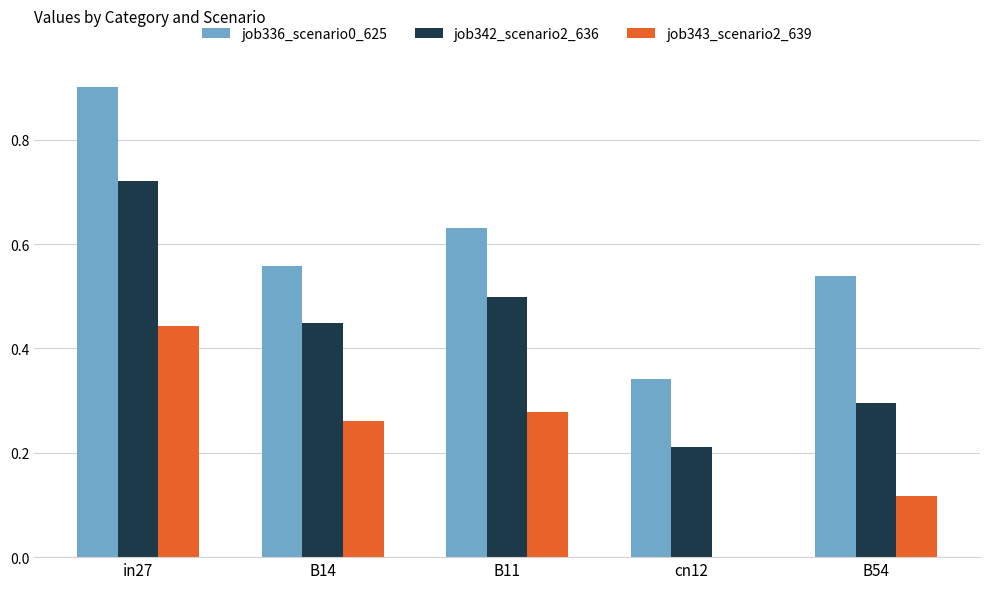

Count the number of data series in this chart.

3